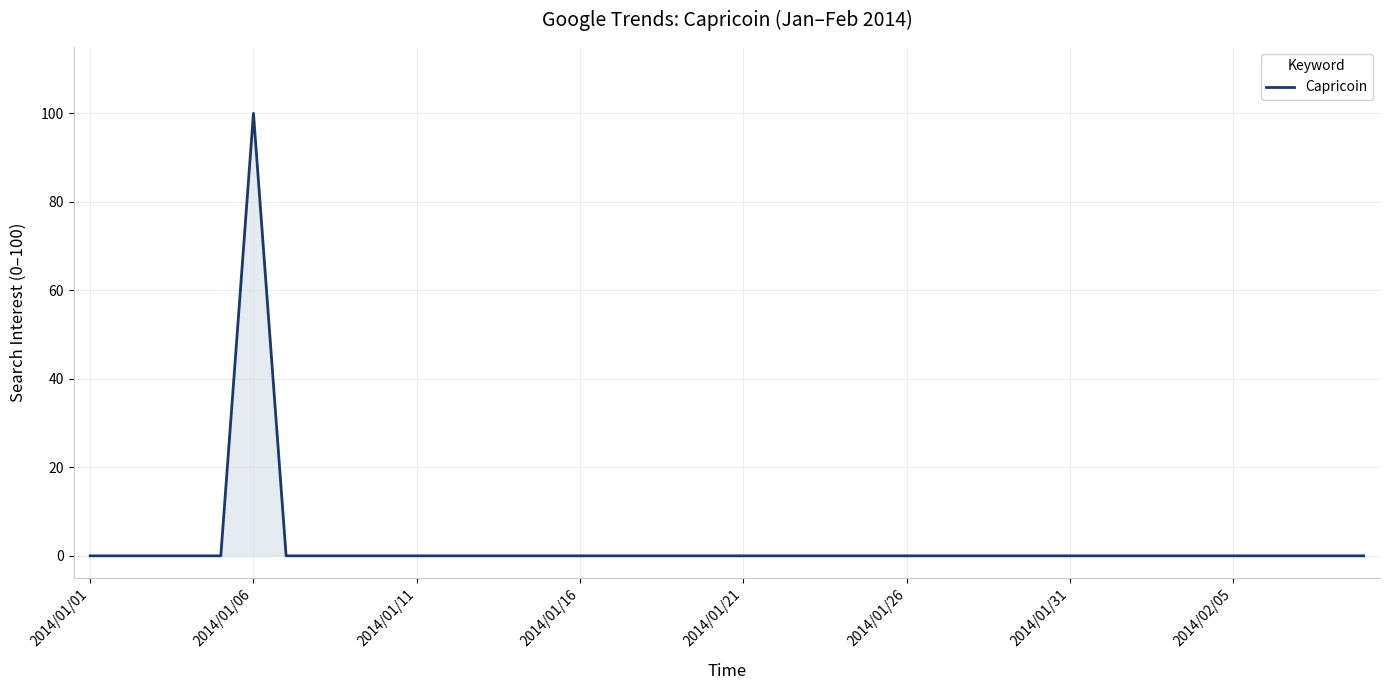

What is the difference between the maximum and minimum values?

100